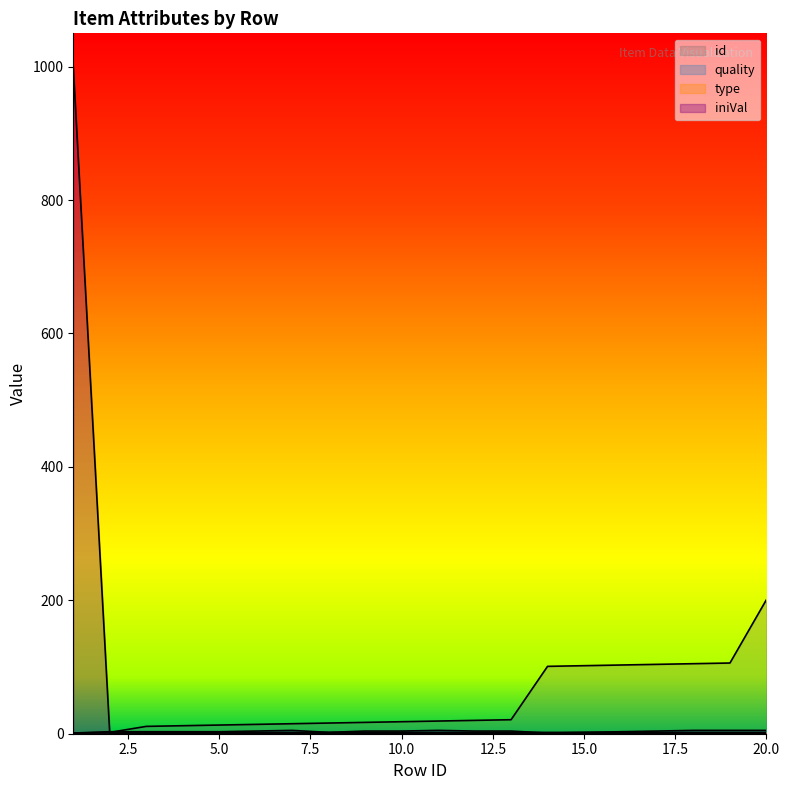

Which series has the largest total across all categories?

id